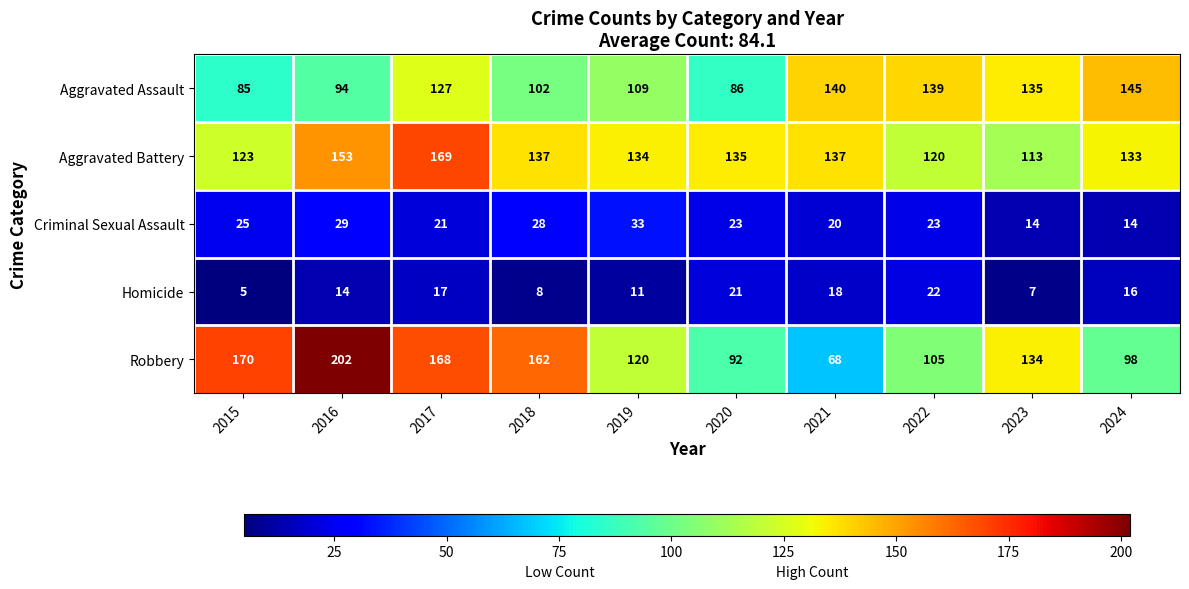

At which label does Aggravated Battery first exceed 135?

2016